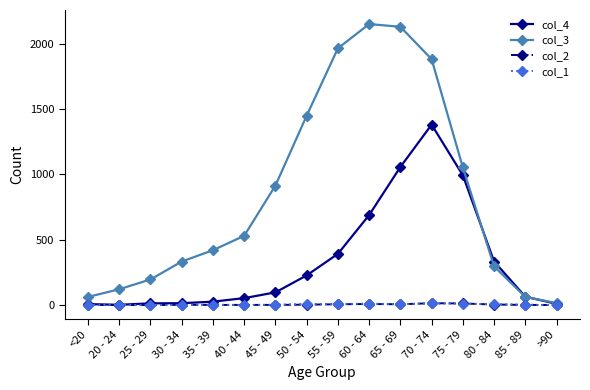

True or false: col_4 and col_3 intersect in this chart.

True